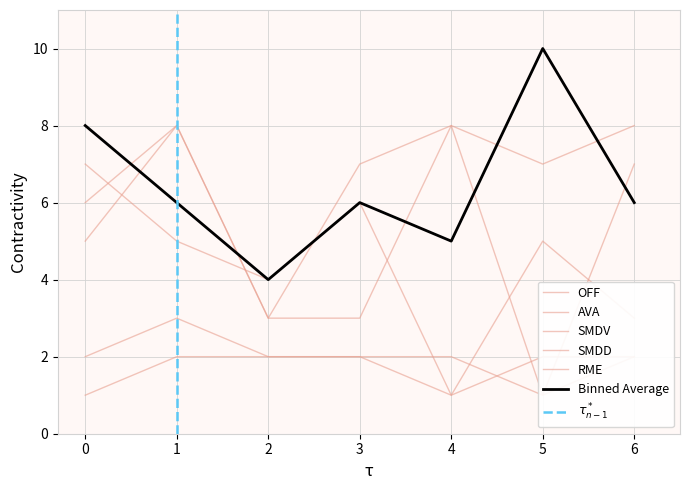

True or false: SMDD has more than 1 interior local peaks.

False